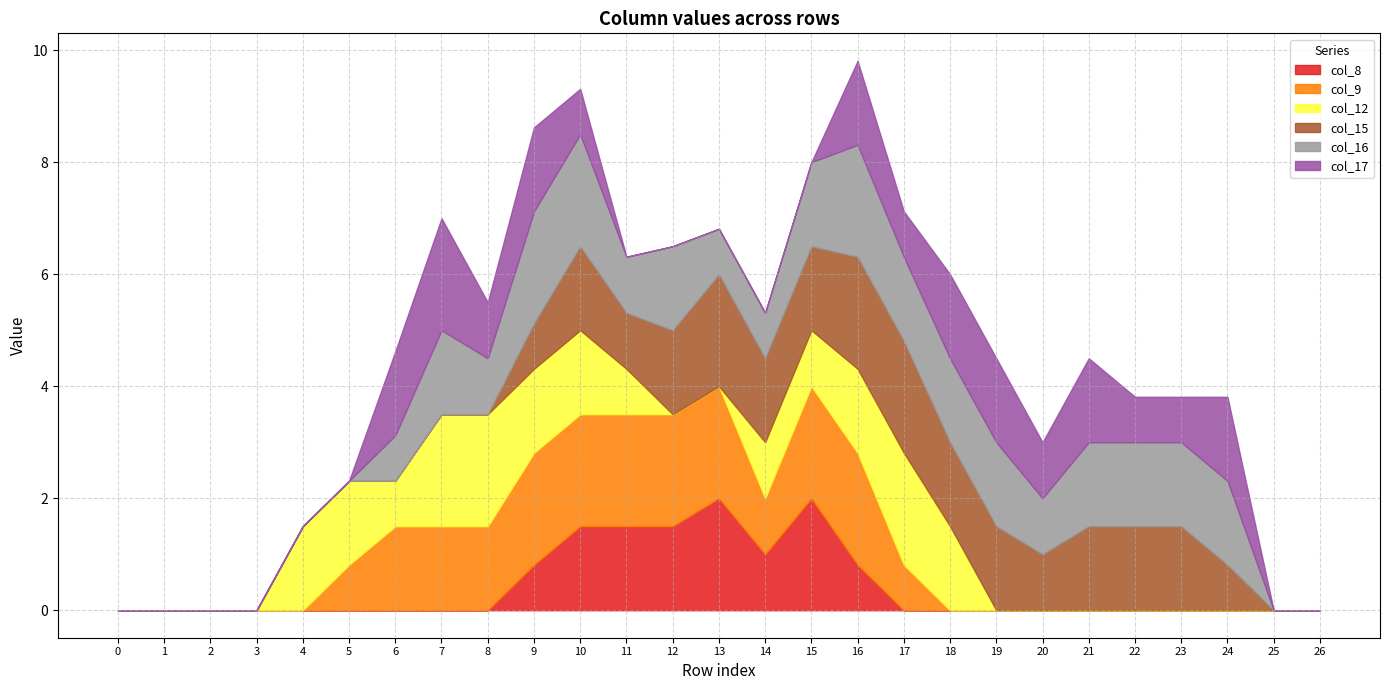

How many values in col_9 are above zero?

13